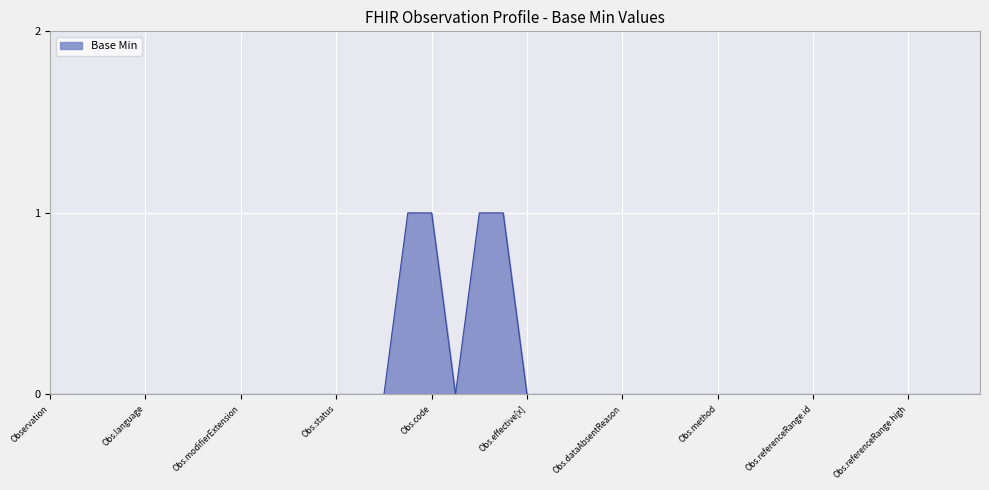

What is the label of the 16th point from the left?

Observation.category(sdoh)